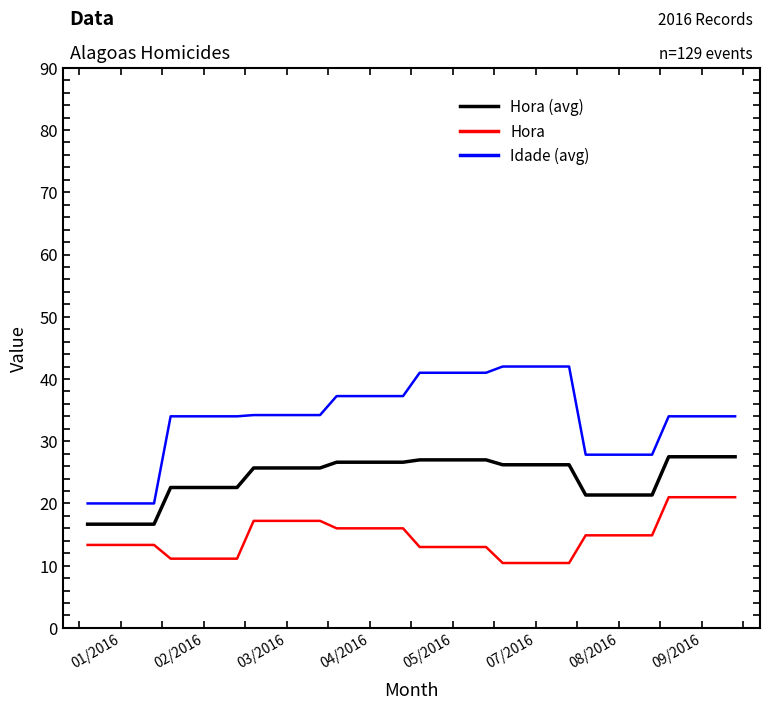

What is the highest value of the Idade (avg) series?

42.0